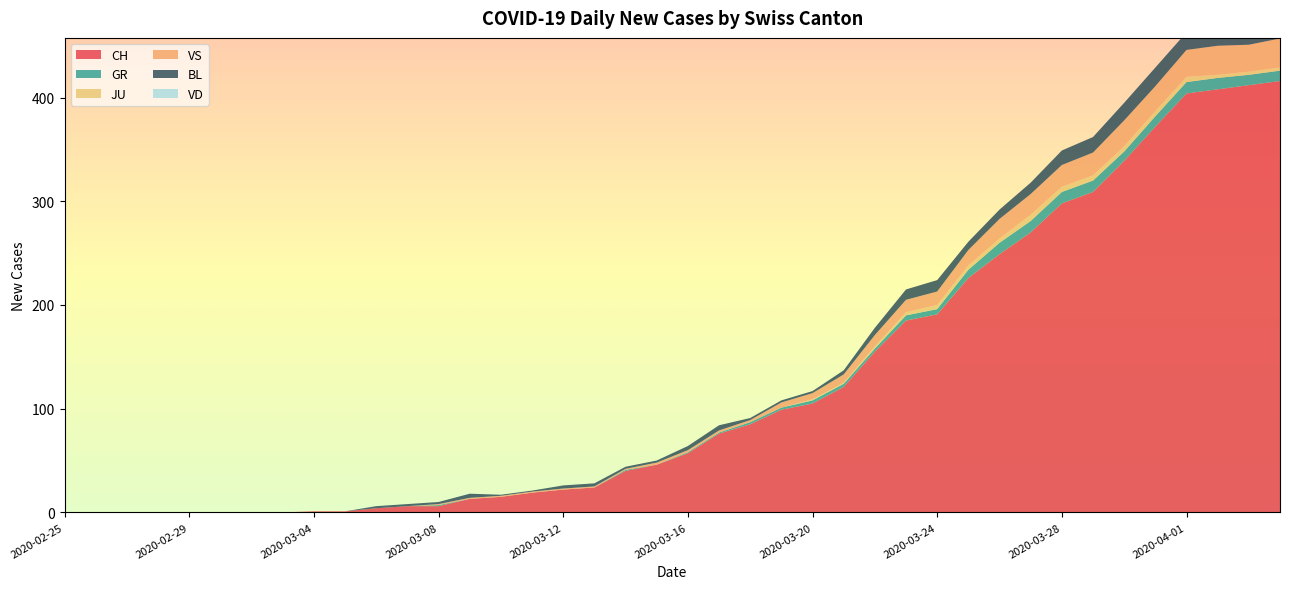

Reading right to left, extract all data points from this chart.

CH: 416	412	408	404	372	339	309	298	270	249	226	191	185	155	121	105	99	85	76	57	46	40	24	22	19	15	13	6	6	4	1	1	0	0	0	0	0	0	0	0
GR: 10	10	11	11	10	9	11	11	11	11	8	5	5	3	3	3	2	2	1	1	0	1	0	0	0	0	0	1	0	0	0	0	0	0	0	0	0	0	0	0
JU: 3	3	3	5	5	5	5	5	6	4	4	4	3	2	1	1	0	0	0	0	0	0	0	0	0	0	0	0	0	0	0	0	0	0	0	0	0	0	0	0
VS: 28	26	28	26	24	25	22	21	20	19	15	13	12	11	8	6	5	2	2	2	2	1	1	1	1	1	1	1	0	0	0	0	0	0	0	0	0	0	0	0
BL: 19	18	18	17	18	17	15	14	11	9	8	11	10	7	4	2	2	2	5	4	2	2	3	3	1	1	4	2	2	2	0	0	0	0	0	0	0	0	0	0
VD: 0	0	0	0	0	0	0	0	0	0	0	0	0	0	0	0	0	0	0	0	0	0	0	0	0	0	0	0	0	0	0	0	0	0	0	0	0	0	0	0